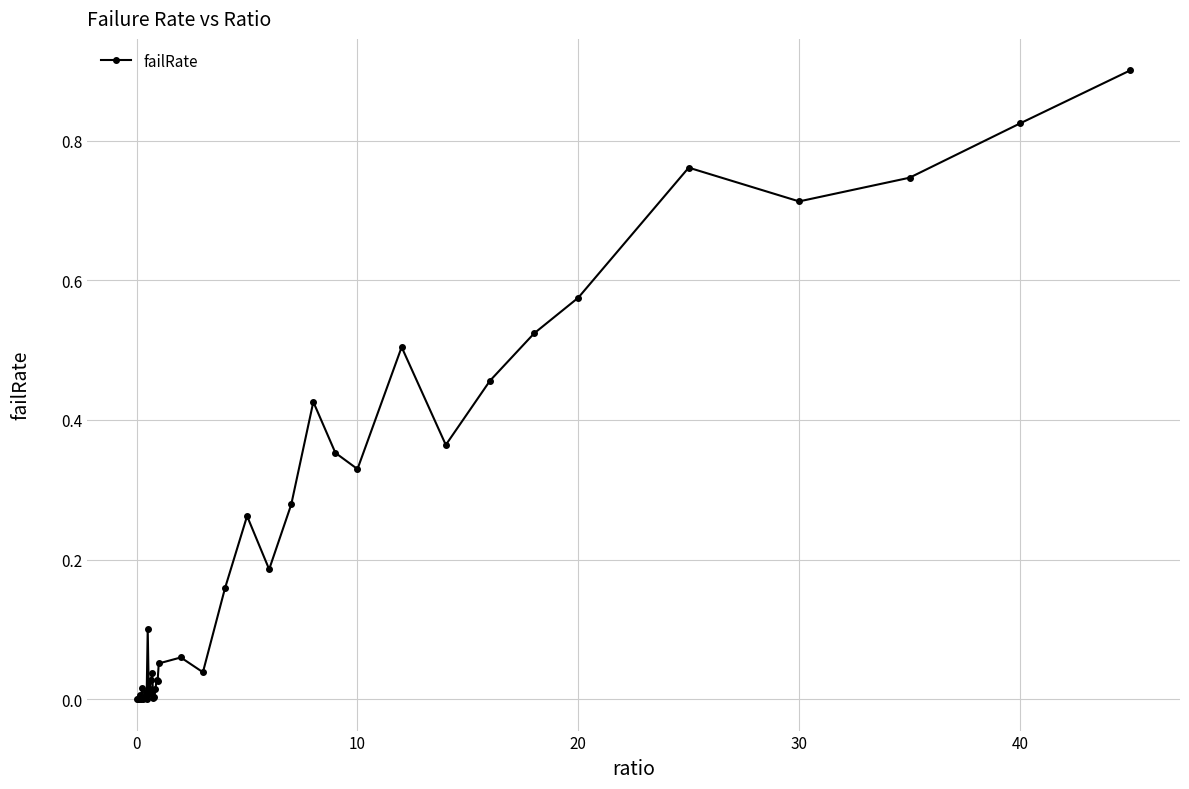

What is the greatest value displayed?

0.9